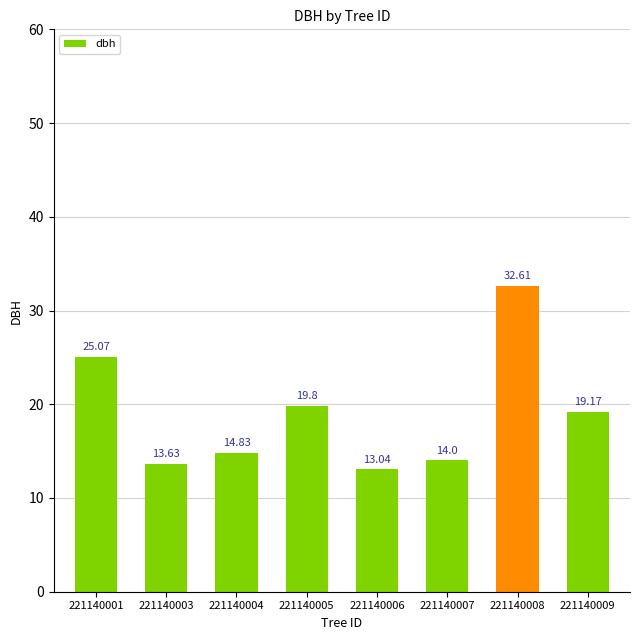

What is the maximum value shown in the chart?

32.6